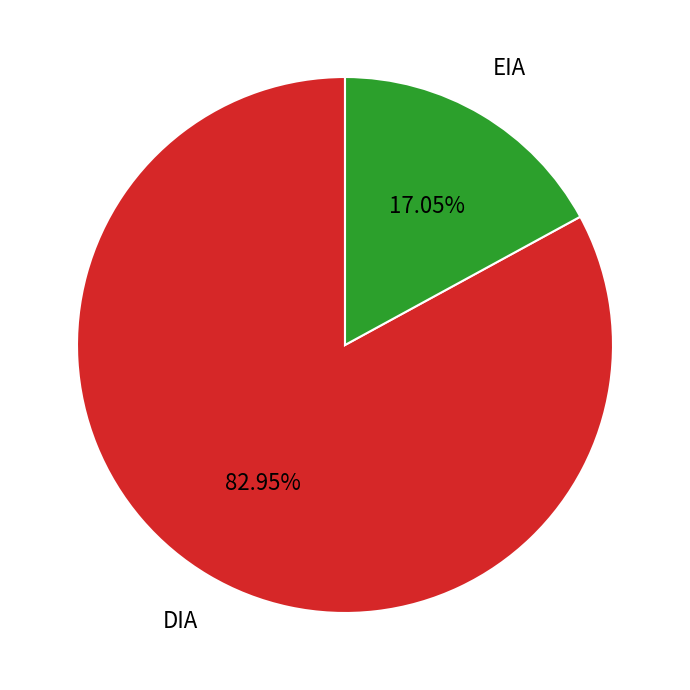

Does any single category account for the majority?

Yes